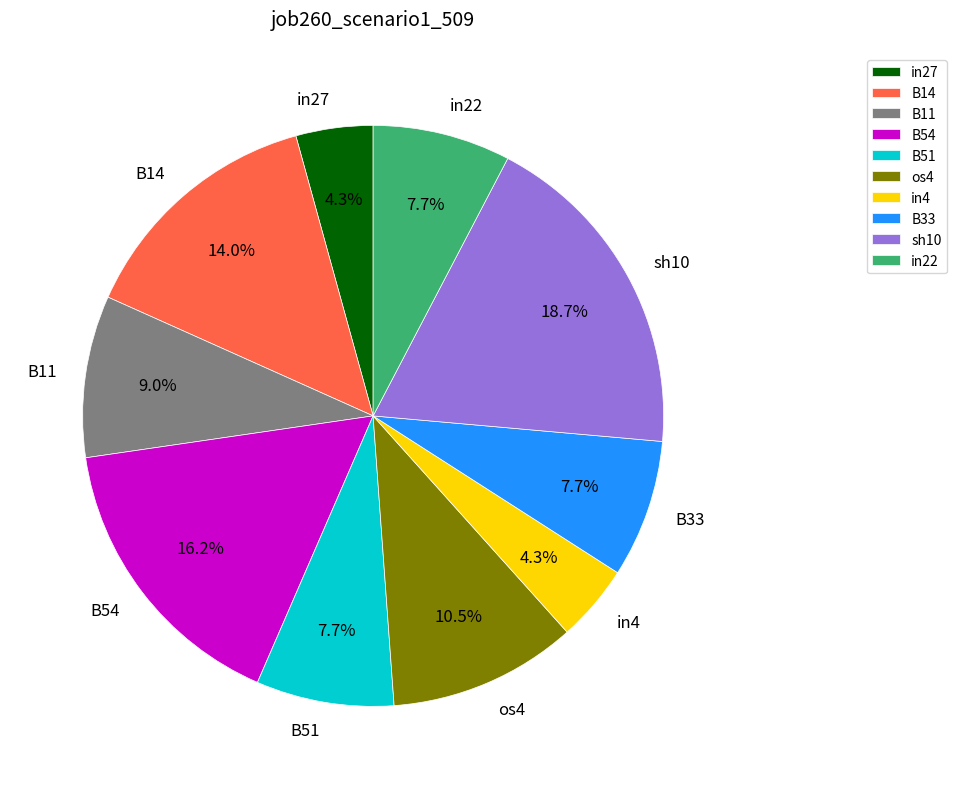

Approximately how many times larger is the value at B14 compared to B11?

1.6